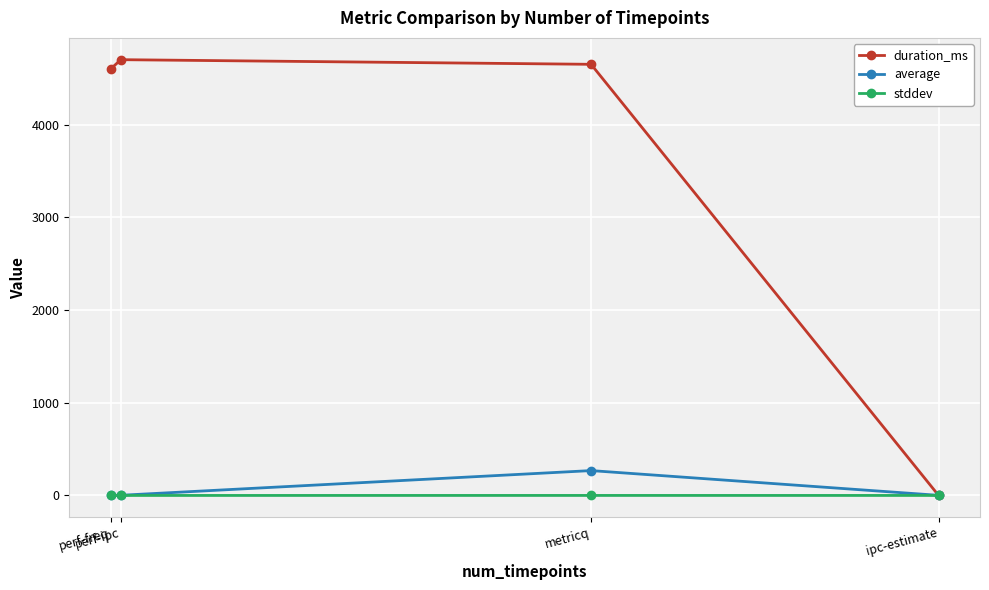

What is the value of the average point at the 3rd from the left?

268.2